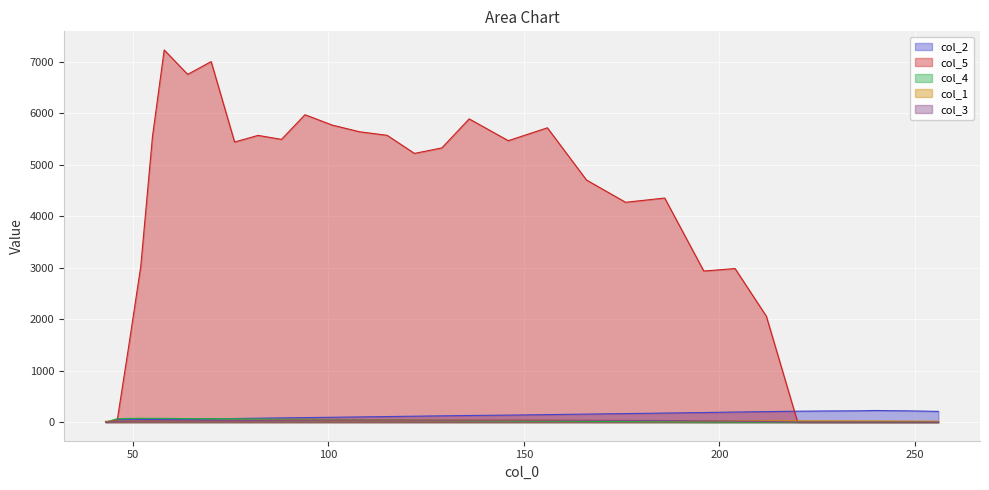

What is the average value of the col_4 series?

30.6